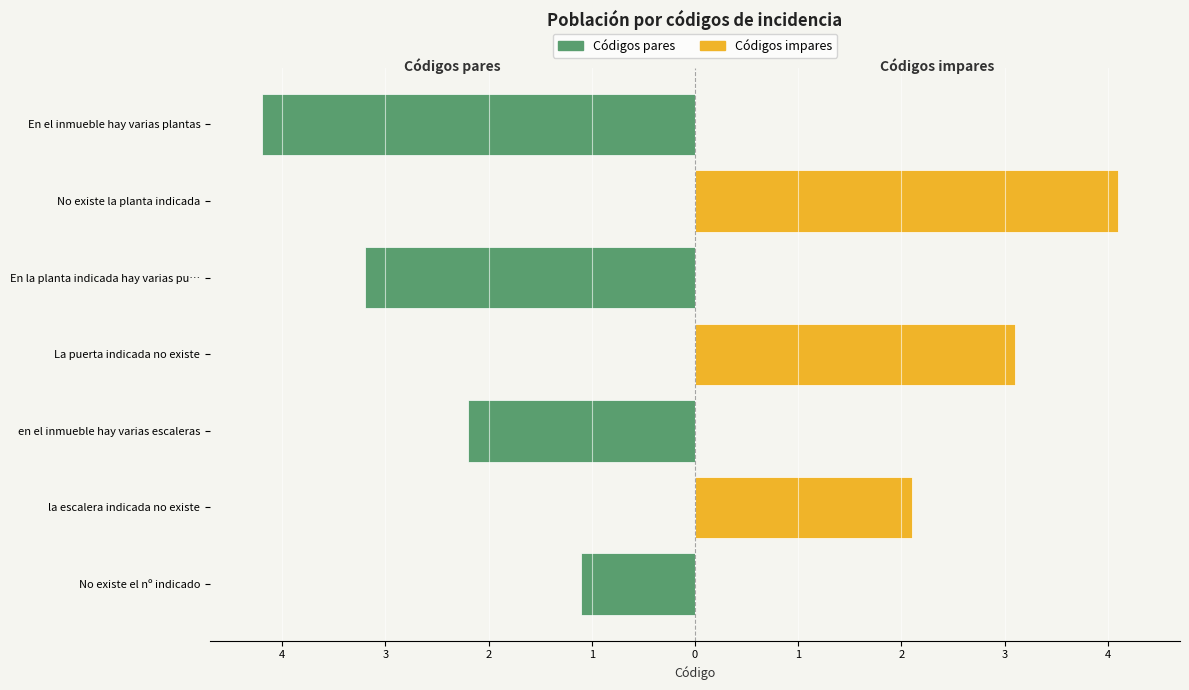

Between 2 and 2, which series saw the biggest shift?

Códigos pares